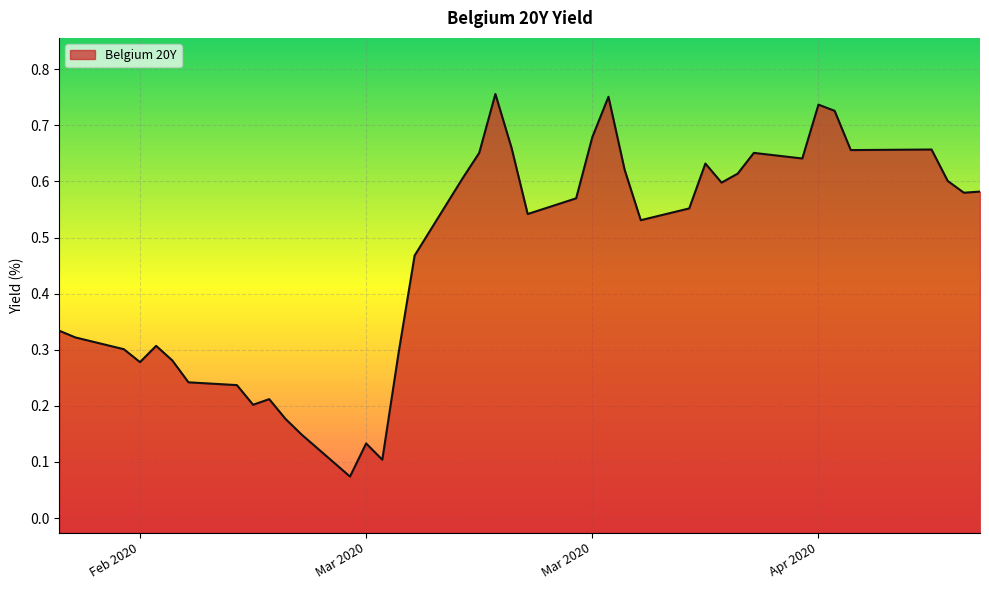

The value at 2020-03-04 is 0.2. True or false?

True